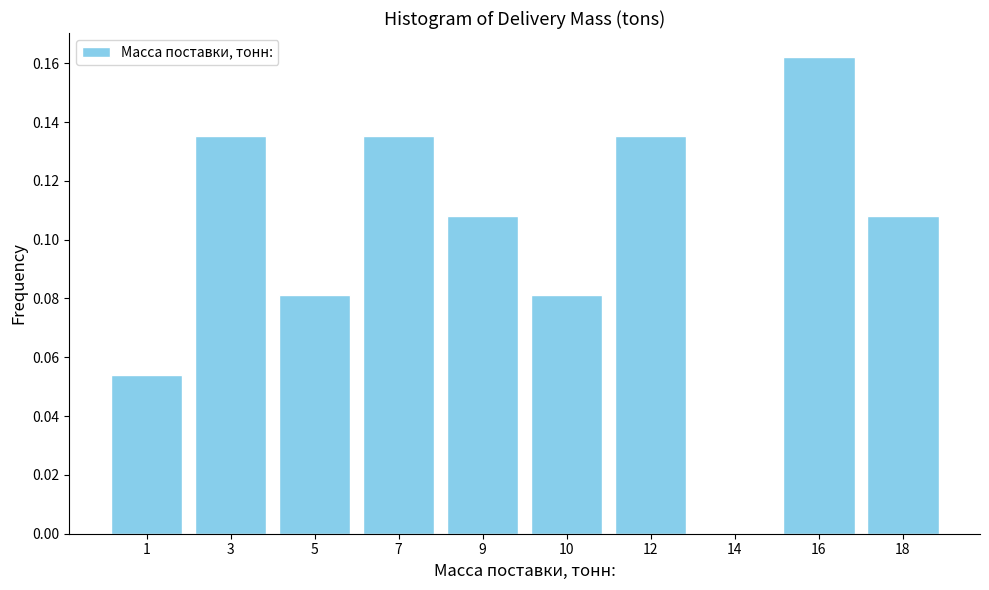

What is the sum of all values?

1.0